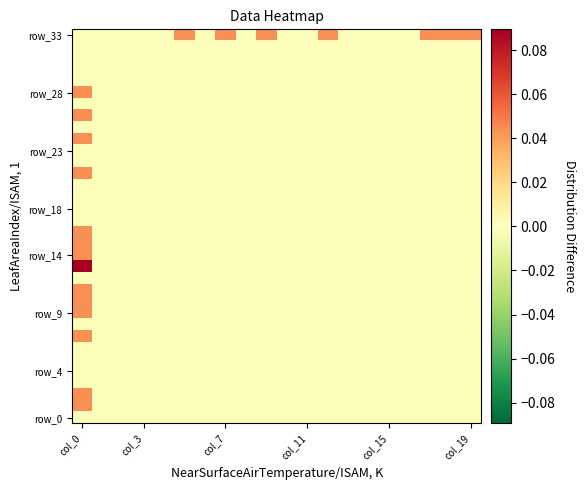

Which label corresponds to the smallest value in the chart?

col_0